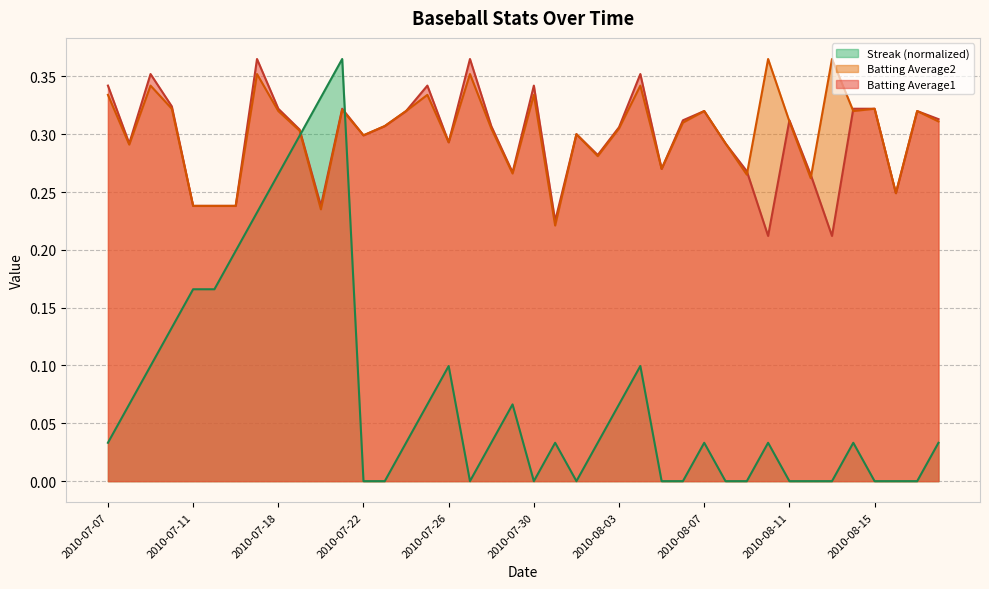

The Batting Average1 series shows 0.4 at 2010-07-17. True or false?

True